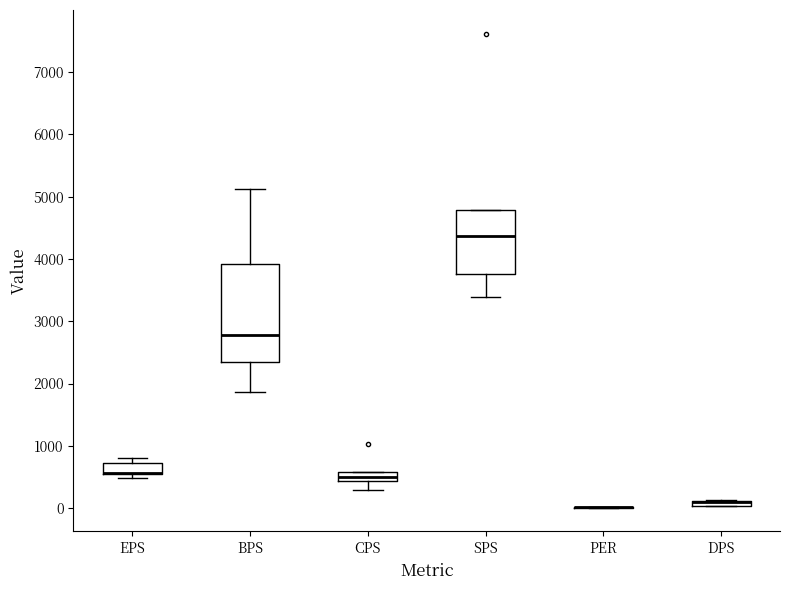

Which box is the tallest, from its lower edge to its upper edge?

BPS